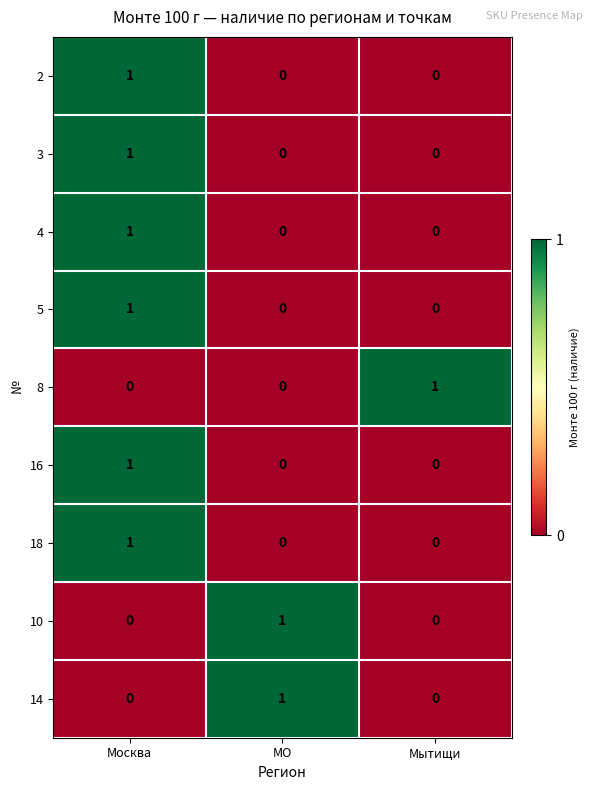

Reading left to right, what are all the values shown in this chart?

2: 1	0	0
3: 1	0	0
4: 1	0	0
5: 1	0	0
8: 0	0	1
16: 1	0	0
18: 1	0	0
10: 0	1	0
14: 0	1	0